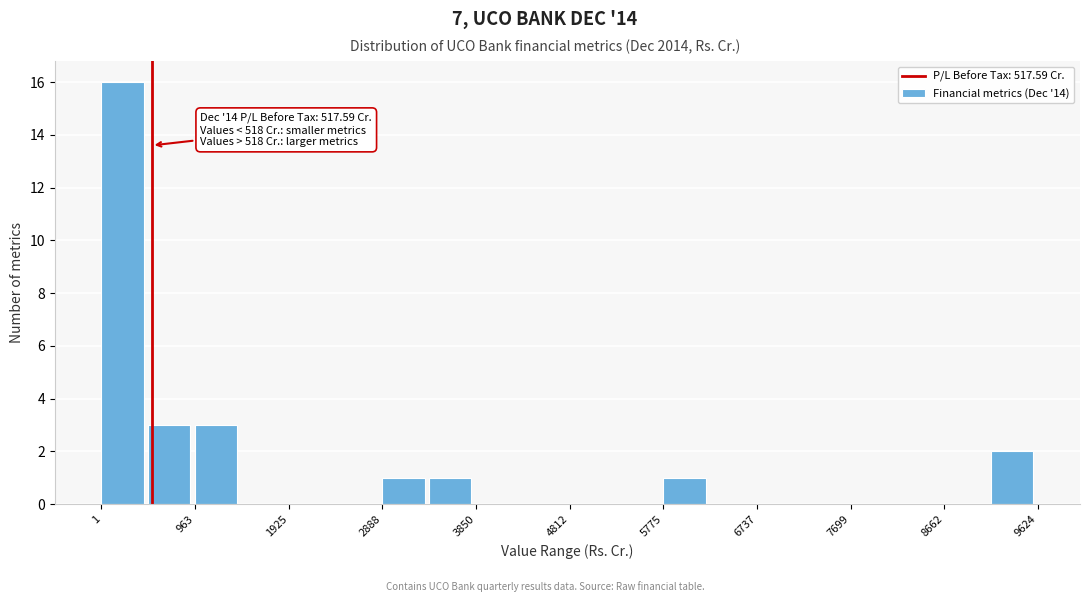

Over which range of the x-axis is the bar tallest?

0 to 500